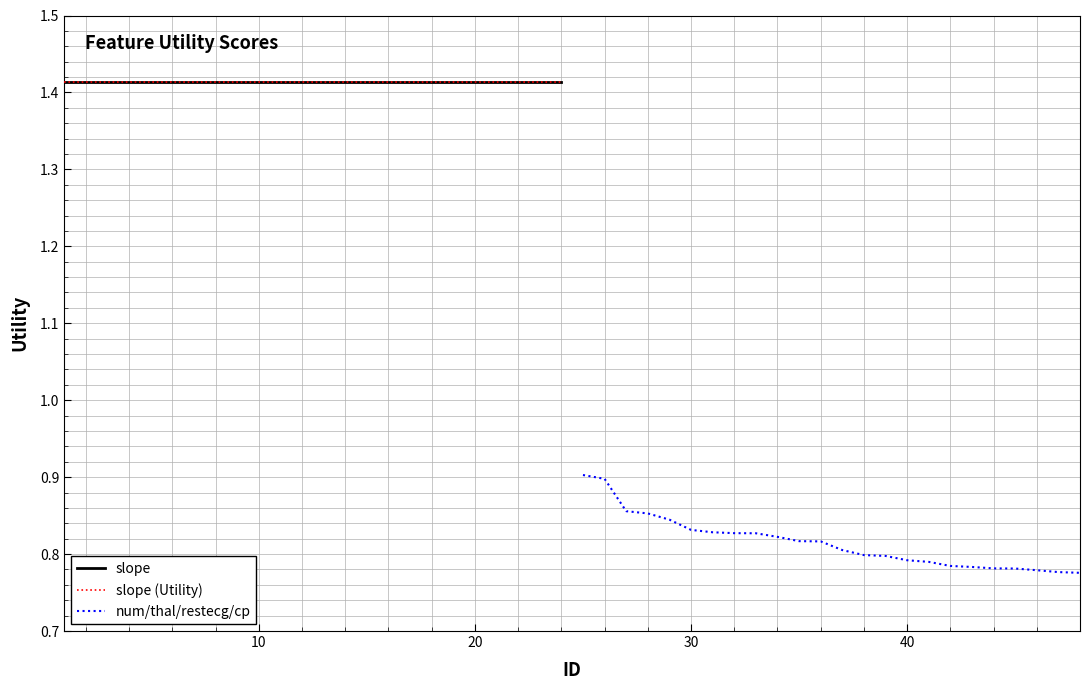

What are all the series names shown in the legend?

slope, slope (Utility), num/thal/restecg/cp